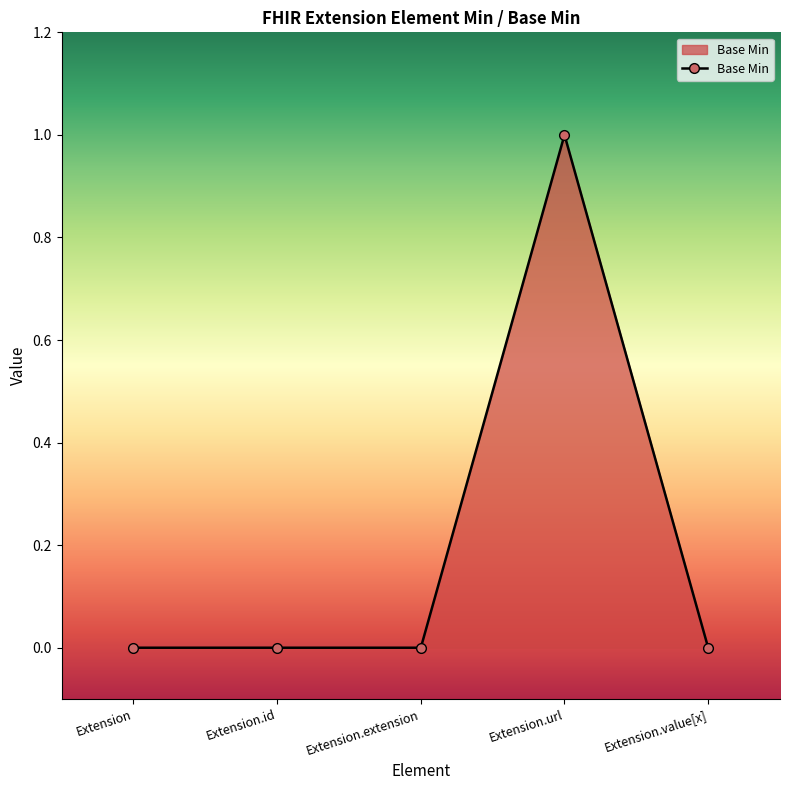

What is the greatest value displayed?

1